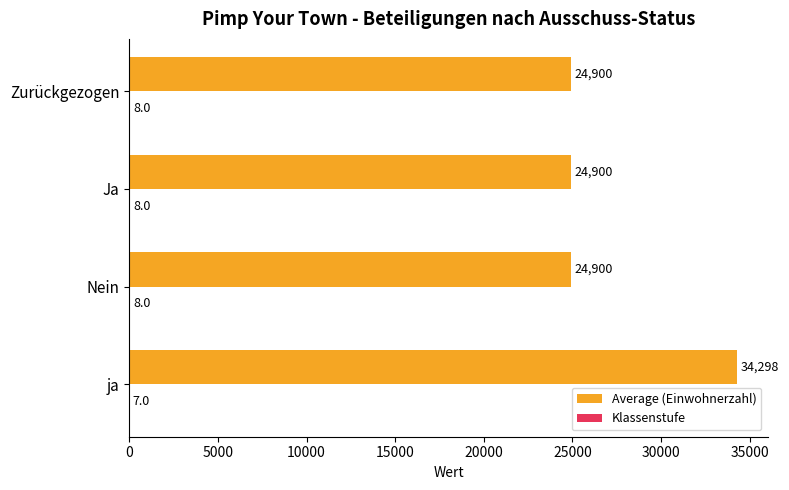

Which series changed the most between ja and Nein?

Average (Einwohnerzahl)